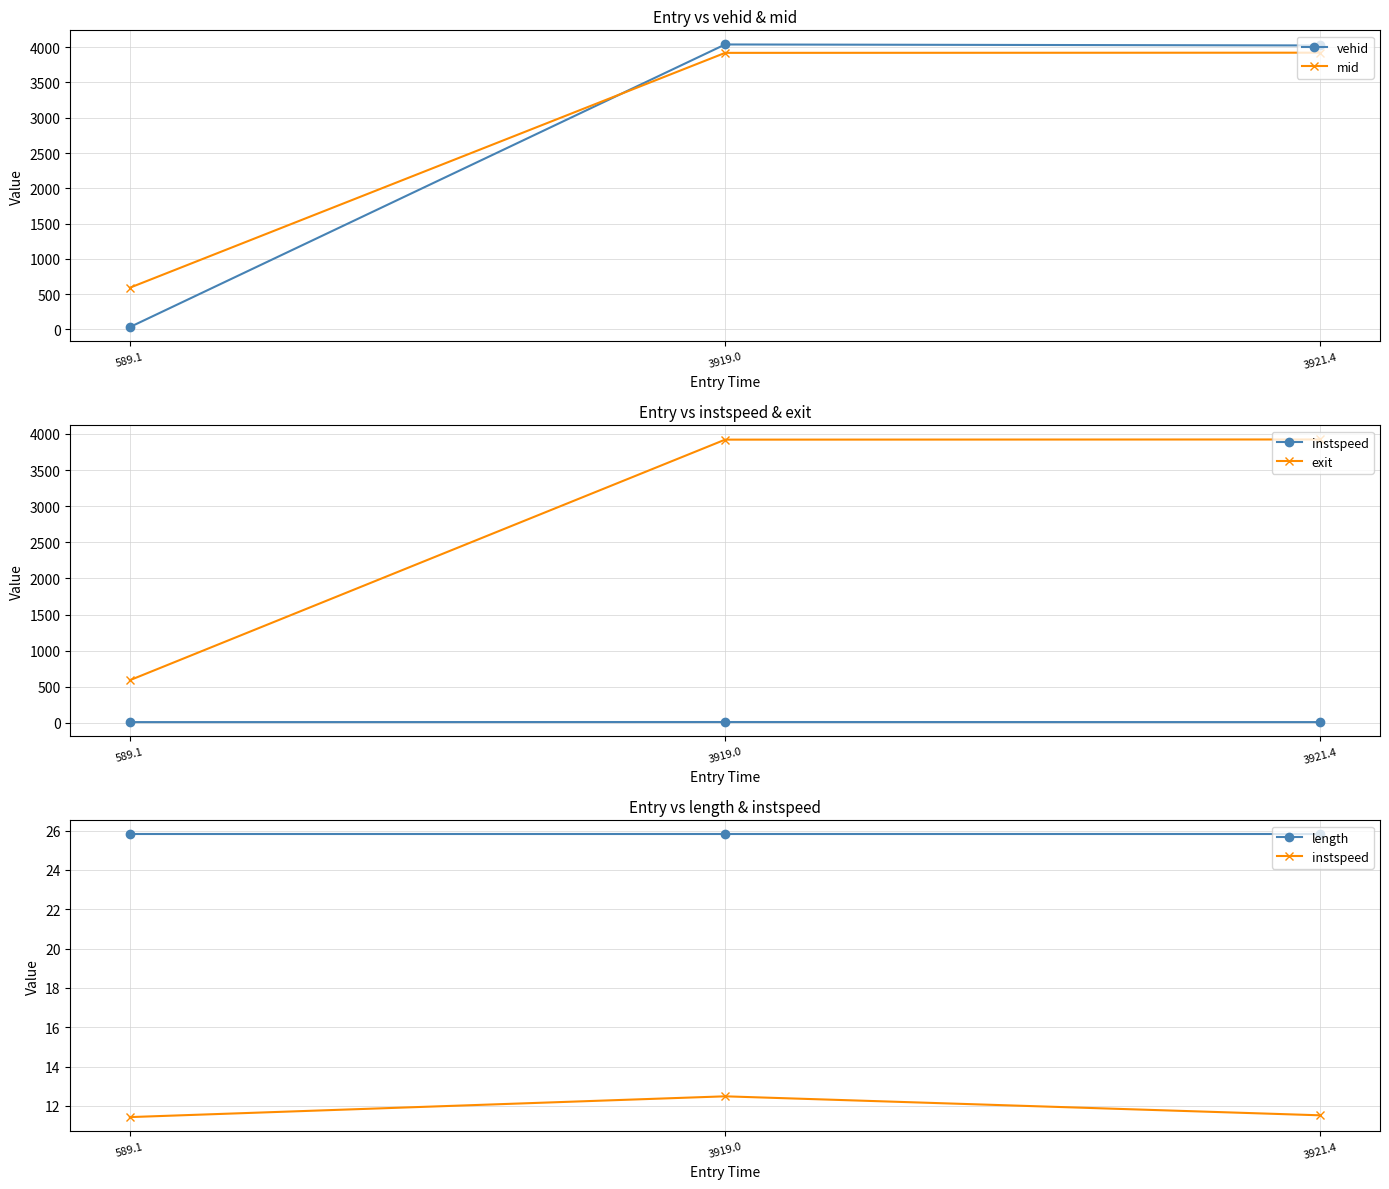

What is the difference between the maximum and minimum values in the exit series?

3332.1